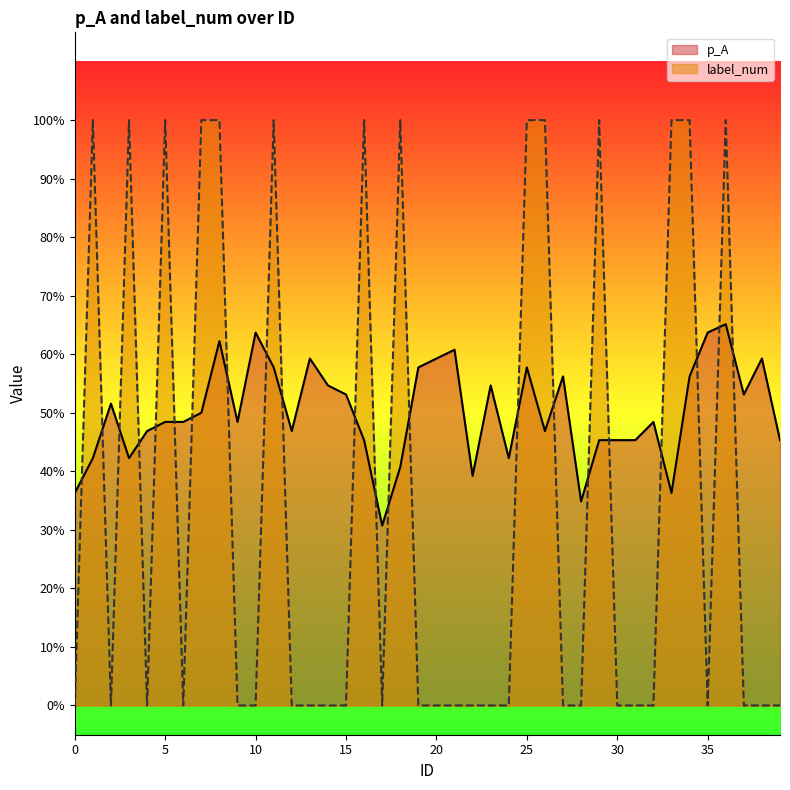

Between which two adjacent categories do label_num and p_A first intersect?

0 and 1